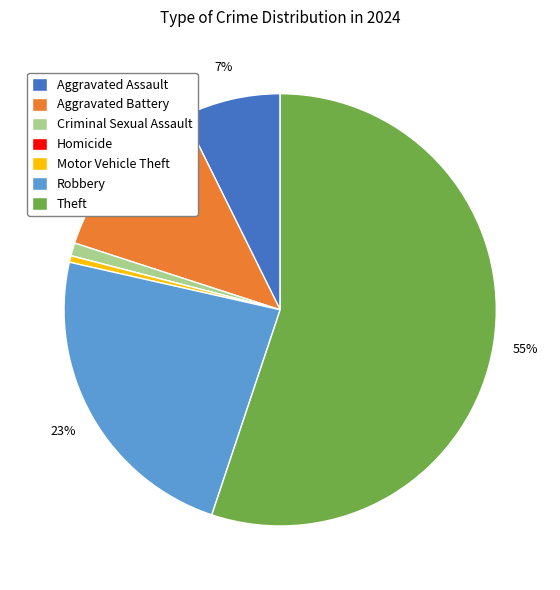

True or false: Criminal Sexual Assault accounts for 9% of the total.

False